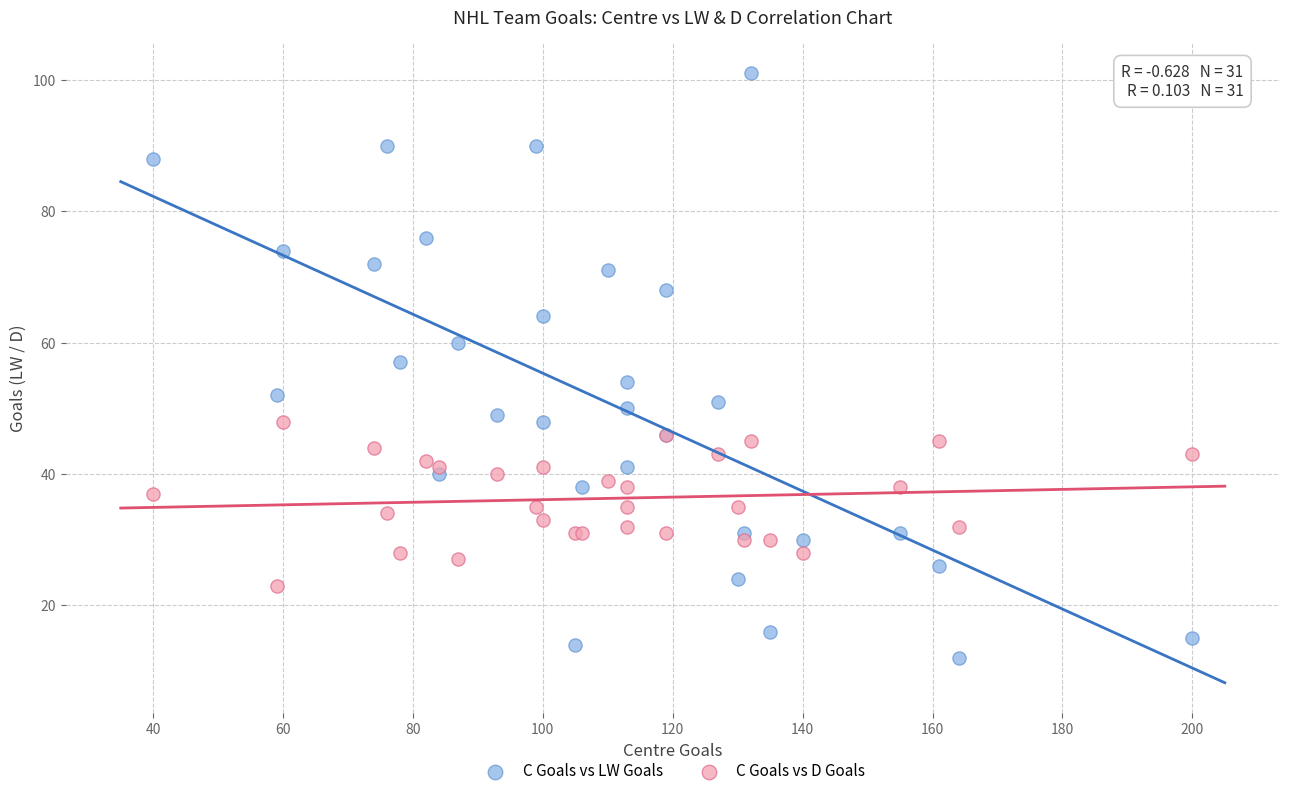

Which series contains the lowest Y value?

C Goals vs LW Goals